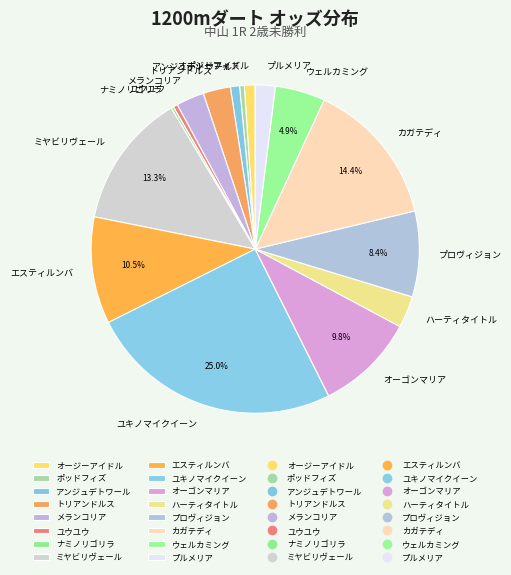

Do ウェルカミング and カガテディ together represent more than half of the pie?

No